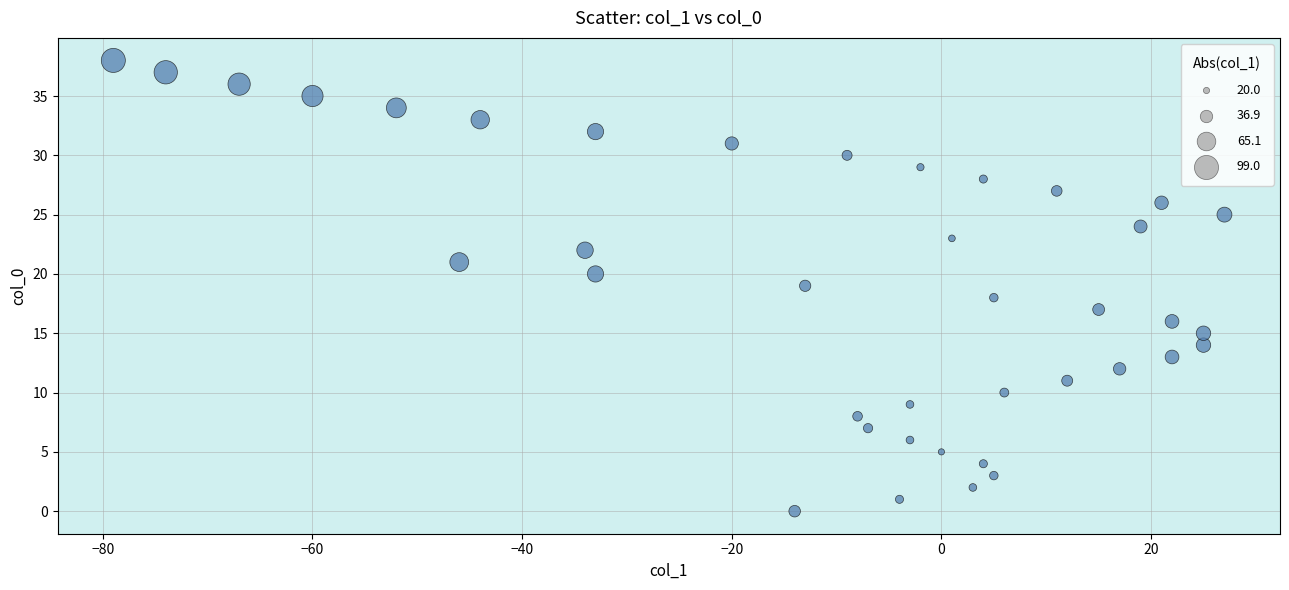

What is the range of Y values (max minus min)?

38